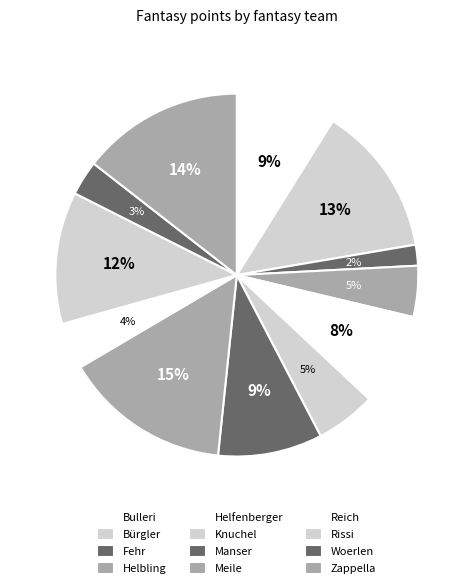

To the nearest percent, what is the combined percentage of Woerlen and Knuchel?

8%